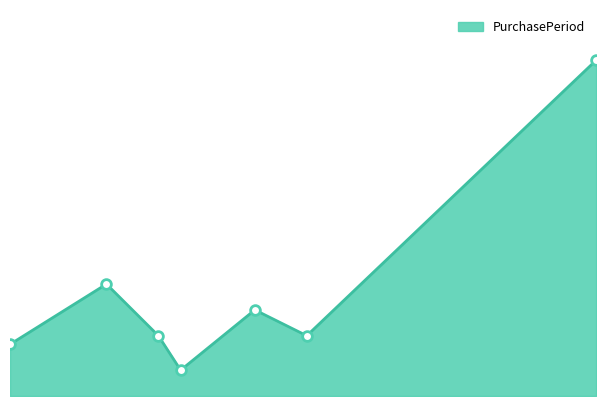

What is the value of the 5th point from the left?

10